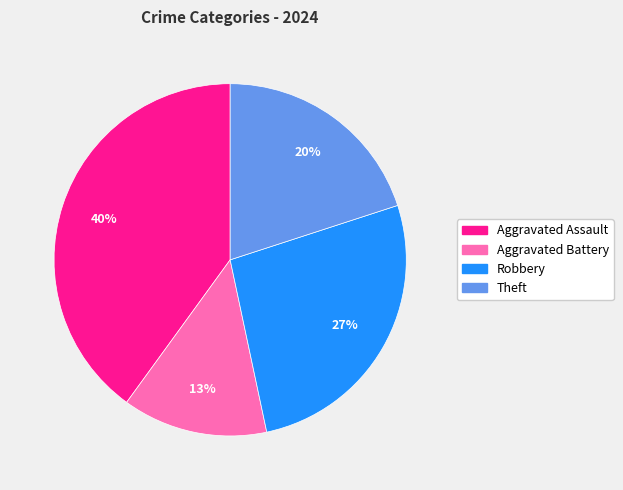

Between Theft and Robbery, which is larger?

Robbery